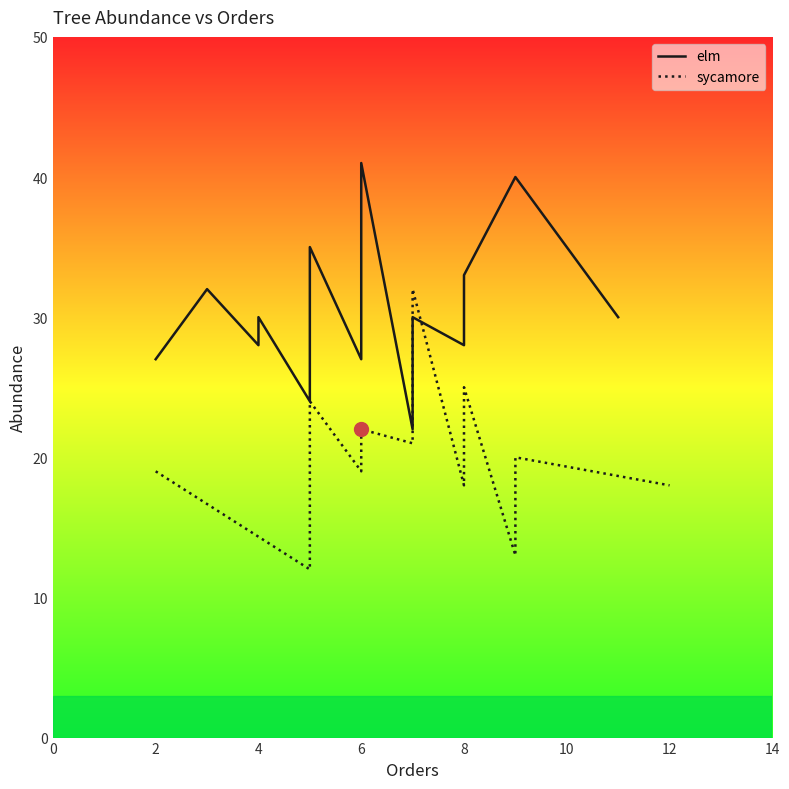

What is the difference between the maximum and minimum values in the sycamore series?

20